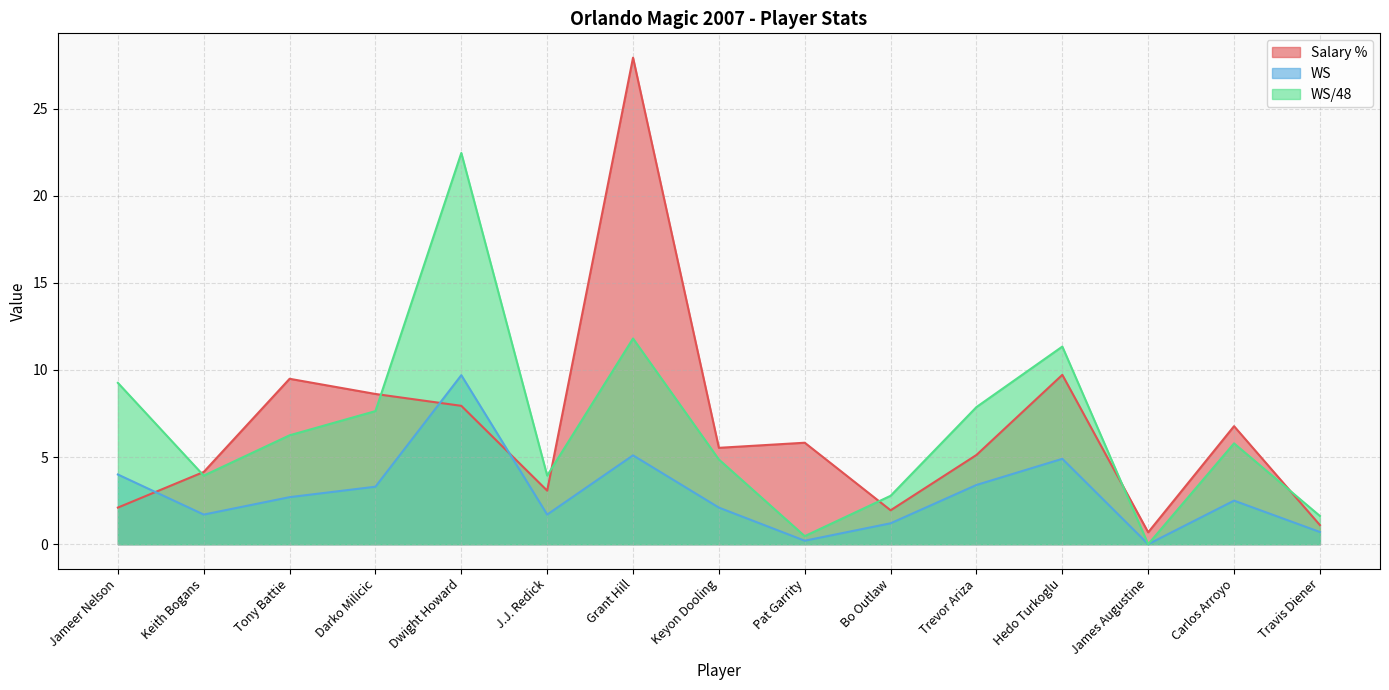

Rank the categories by WS/48 value from lowest to highest.

James Augustine, Pat Garrity, Travis Diener, Bo Outlaw, Keith Bogans, J.J. Redick, Keyon Dooling, Carlos Arroyo, Tony Battie, Darko Milicic, Trevor Ariza, Jameer Nelson, Hedo Turkoglu, Grant Hill, Dwight Howard